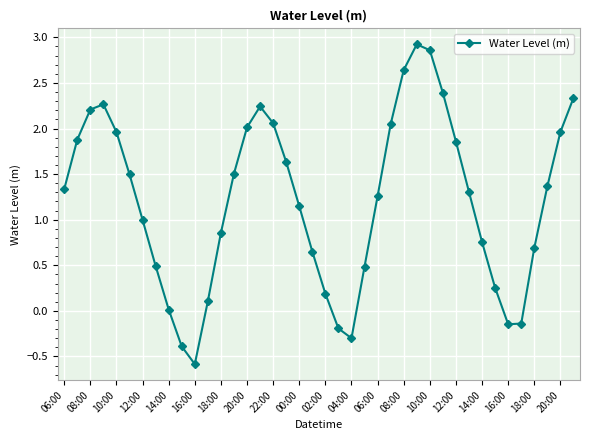

What is the smallest value displayed?

-0.6